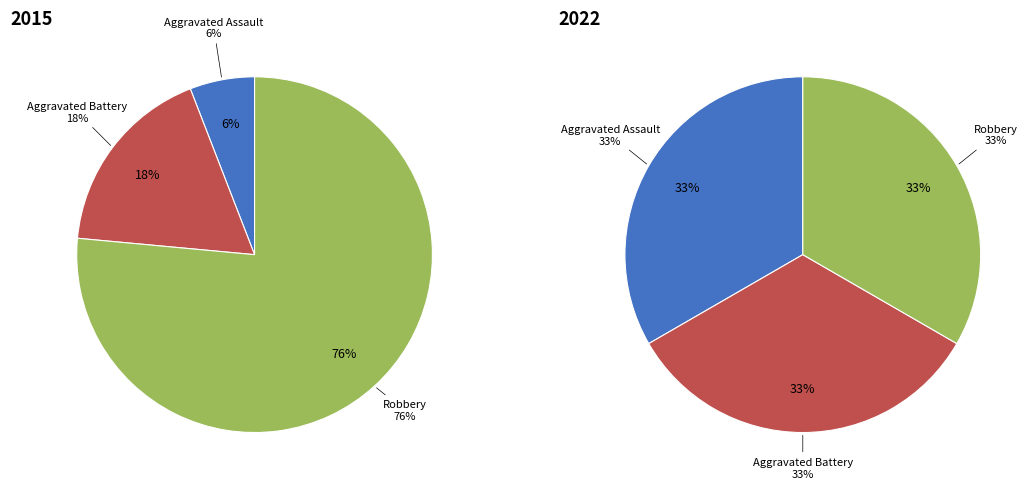

What percentage is NOT represented by Robbery?

23.5%